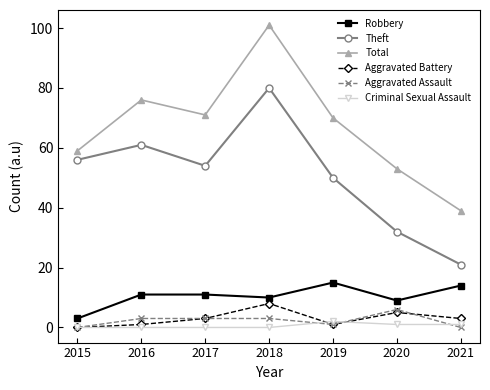

What is the value of the Aggravated Assault point at the 6th from the left?

6